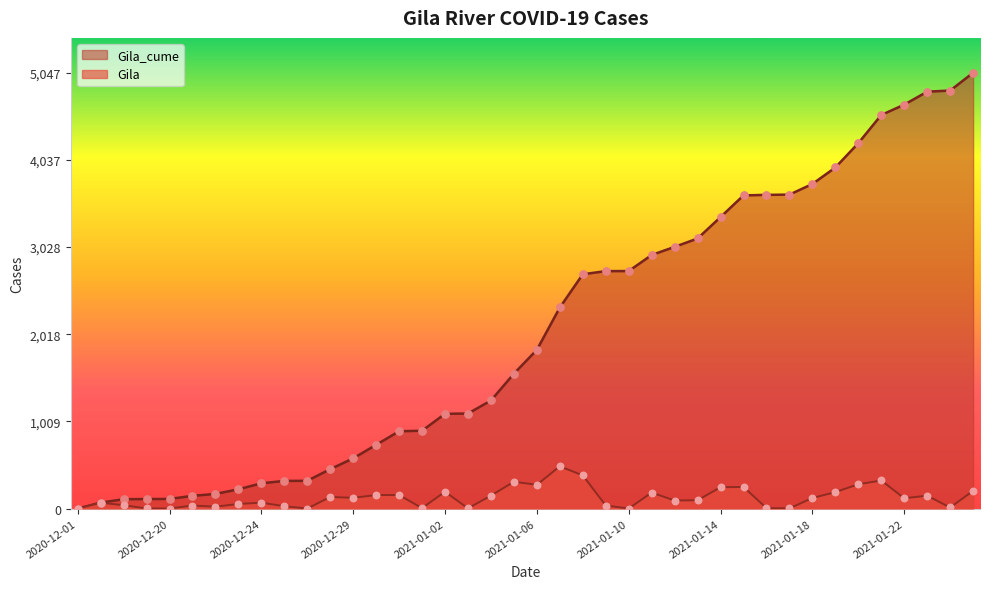

Which series has the largest total across all categories?

Gila_cume